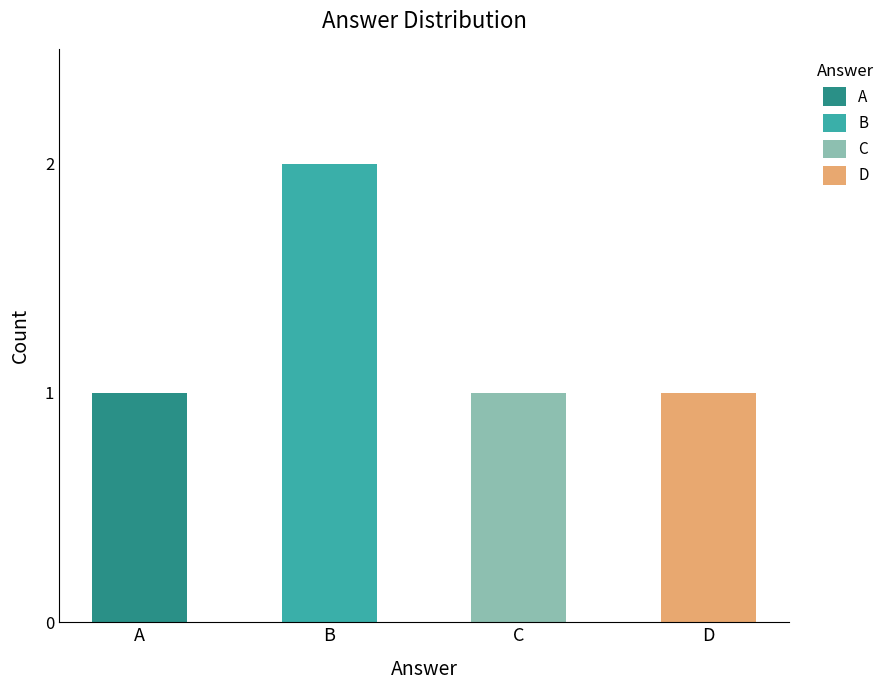

Reading left to right, extract all data points from this chart.

A=1	B=2	C=1	D=1